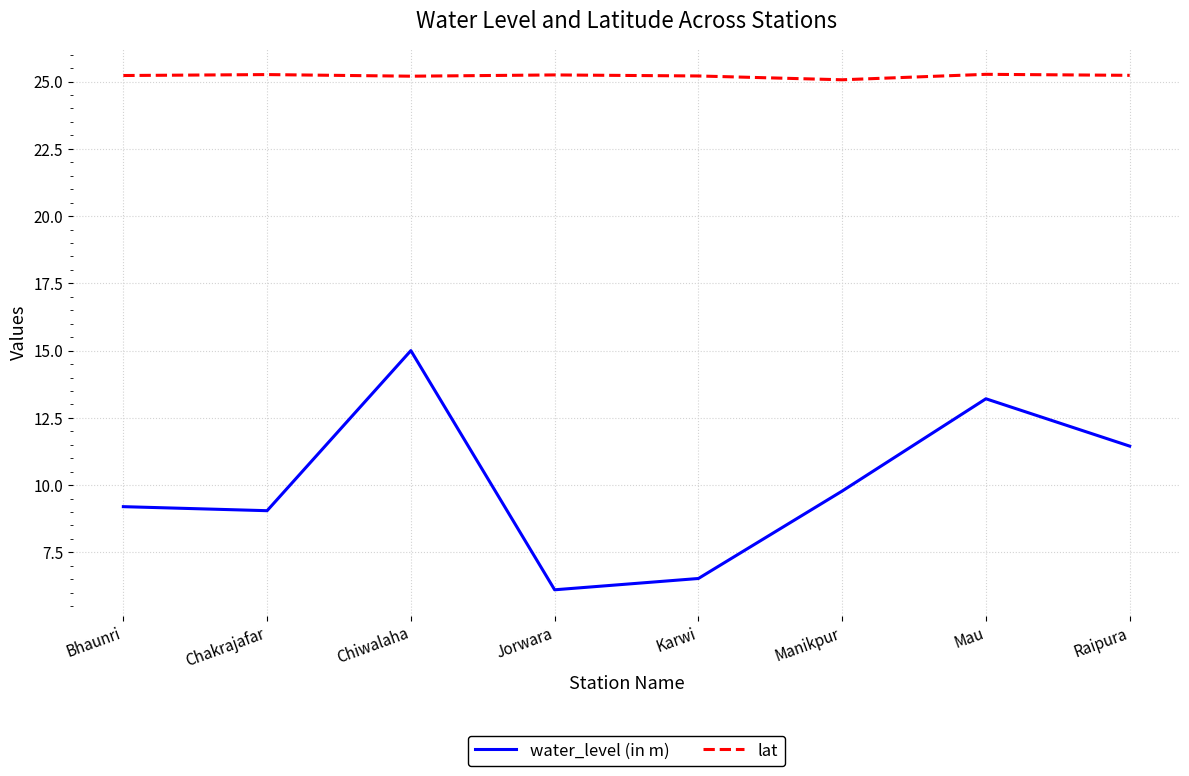

How many lines are shown in the chart?

2